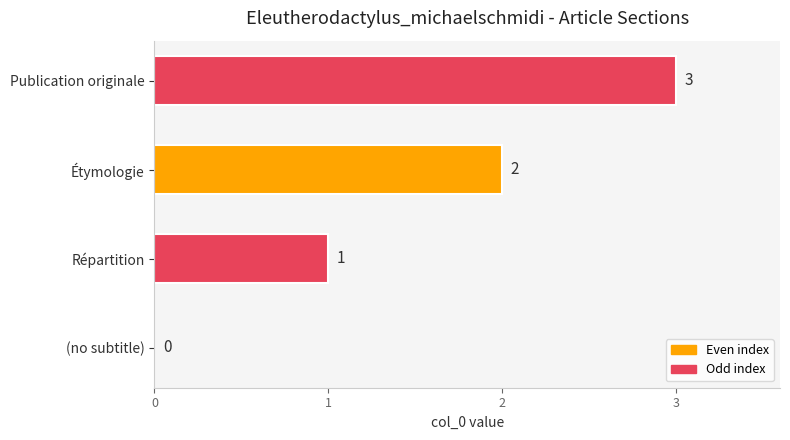

What is the maximum value shown in the chart?

3